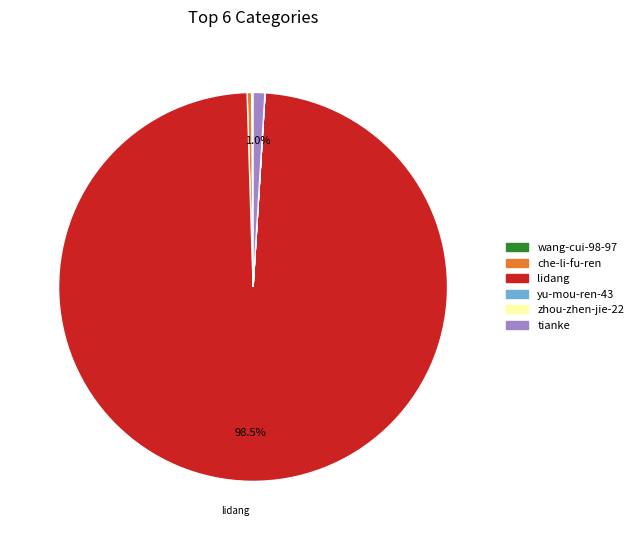

Which slice is the largest?

lidang